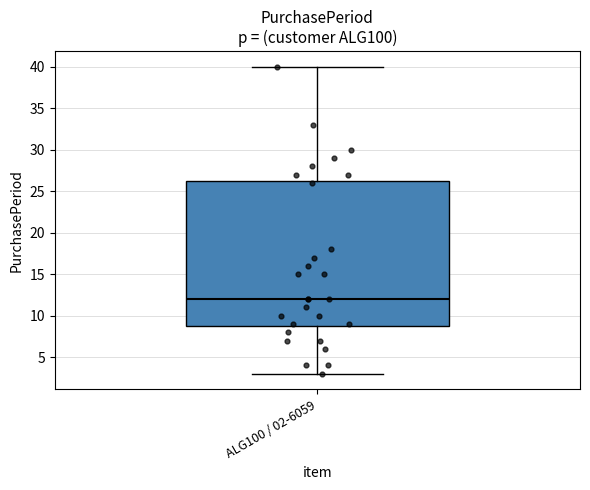

Transcribe this box plot: give where the median line is, the range the box spans, and where the two whiskers end, as read against the y-axis. The values are not printed on the chart, so give them approximately, as read against the axis.

median 12.0, box 9.0 to 26.5, whiskers 3.0 to 40.0